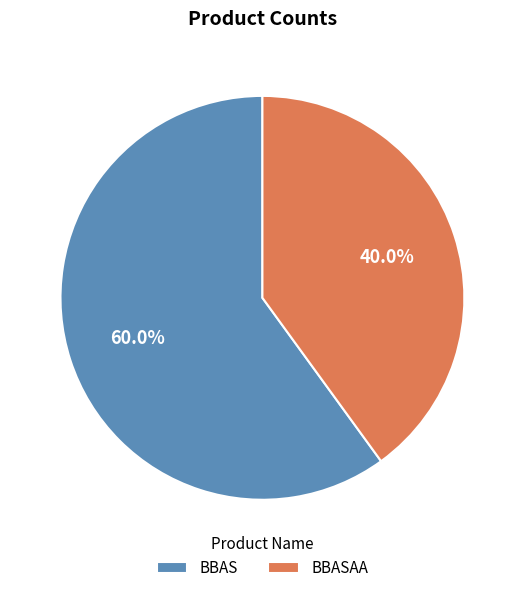

How much of the chart is everything except BBASAA?

60.0%